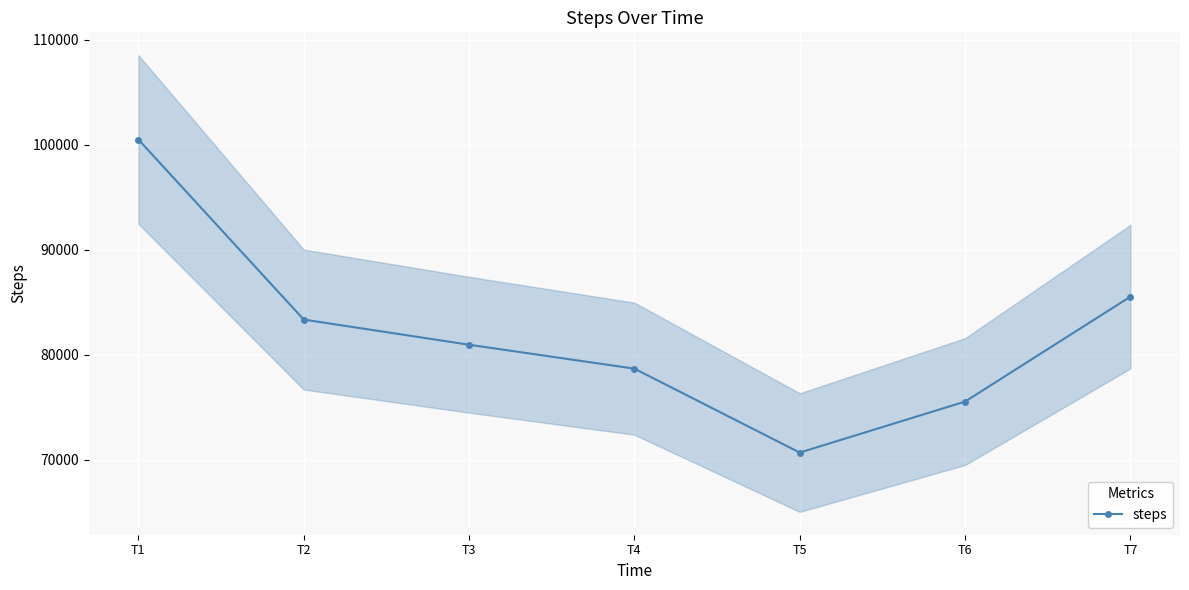

Is it true that the value at T2 is 83349?

True